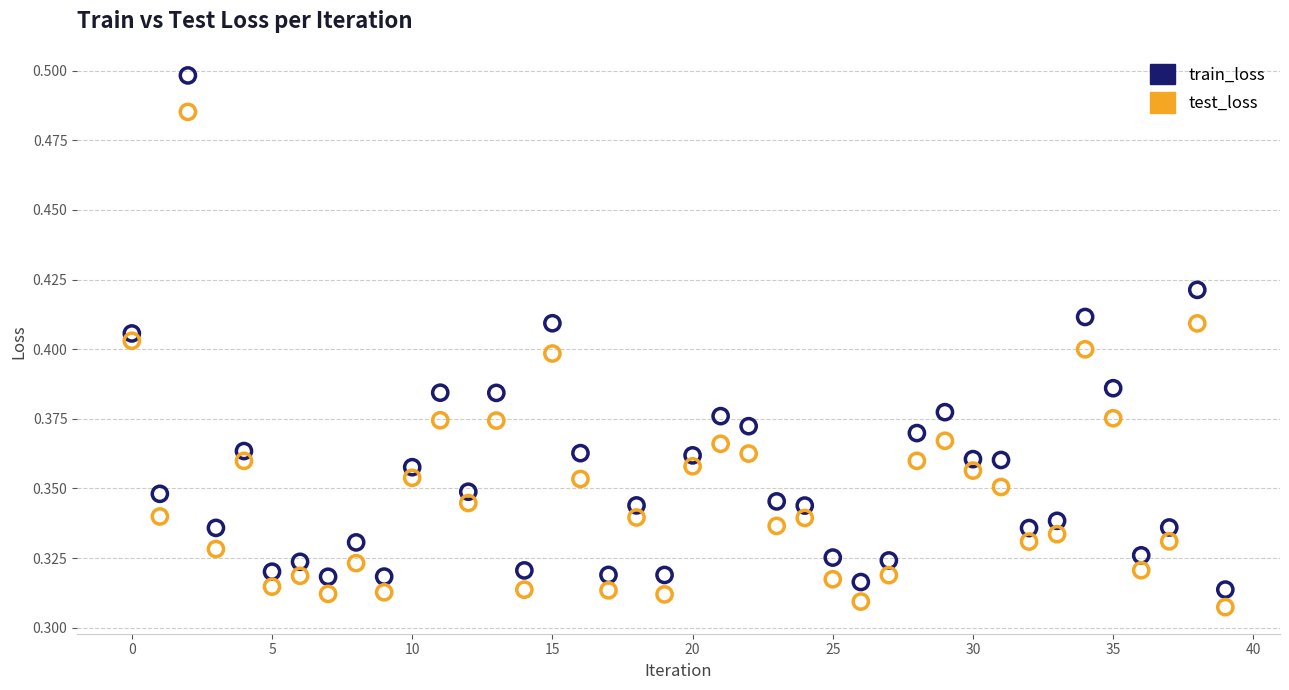

Which series reaches the minimum Y coordinate?

test_loss